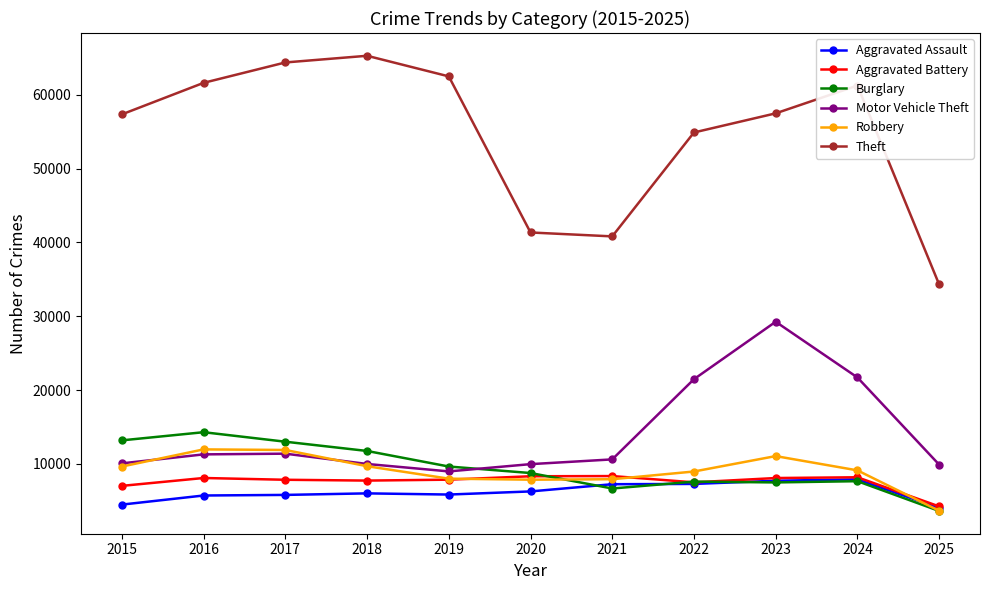

True or false: Burglary has more than 0 interior local peaks.

True